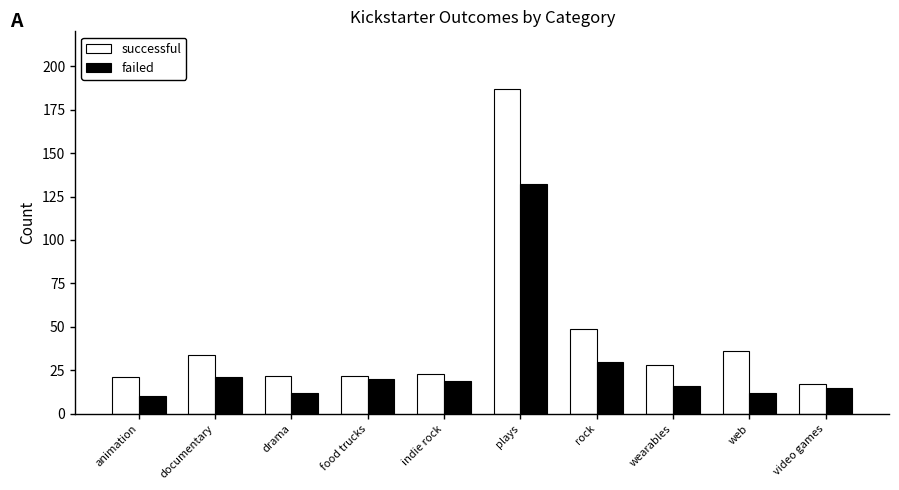

The successful series shows 19 at rock. True or false?

False